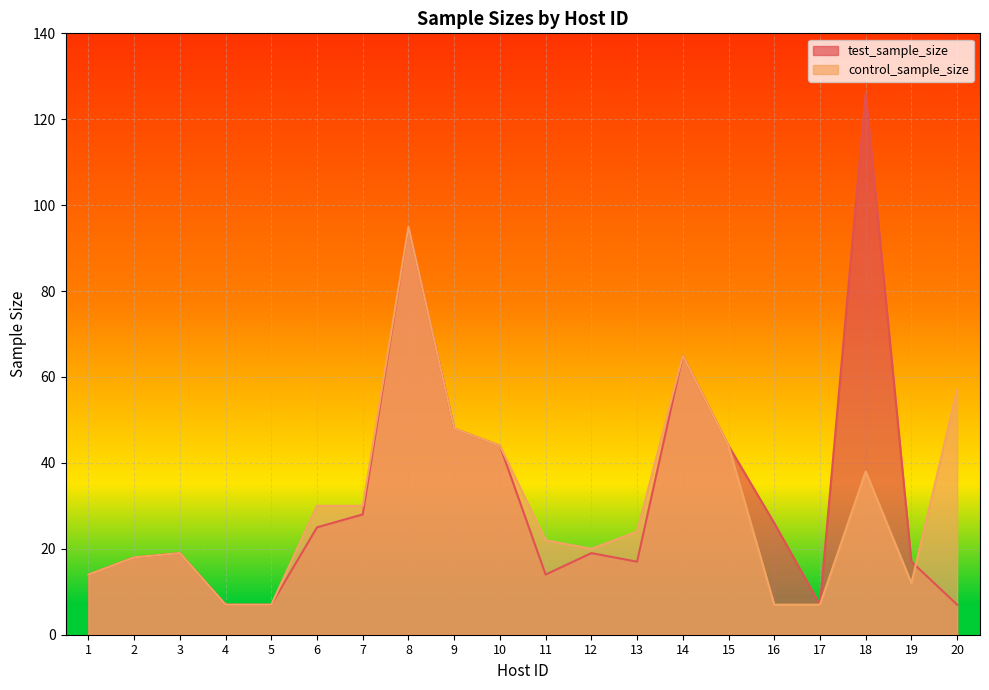

Is the value of control_sample_size at 2 greater than the value of test_sample_size at 7?

No